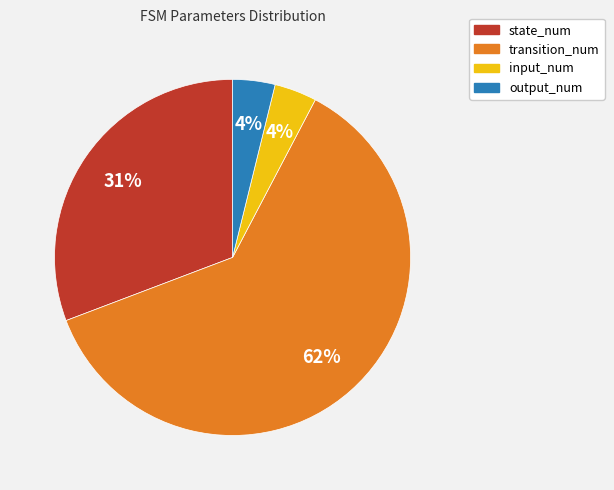

Is it true that state_num is 22% of the pie?

False